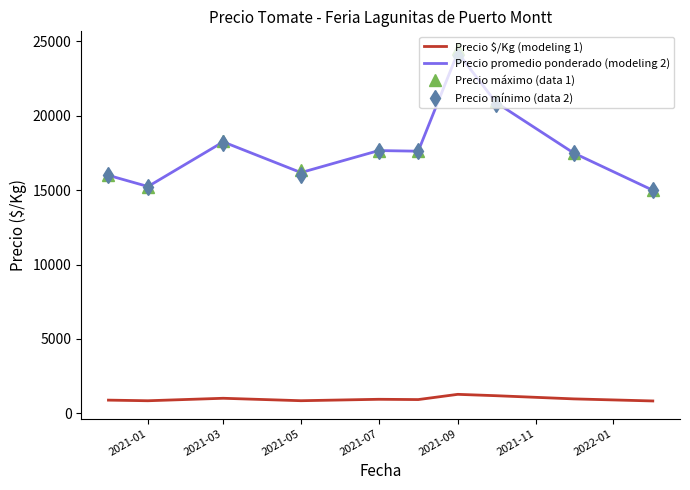

True or false: Precio $/Kg (modeling 1) and Precio promedio ponderado (modeling 2) intersect in this chart.

False